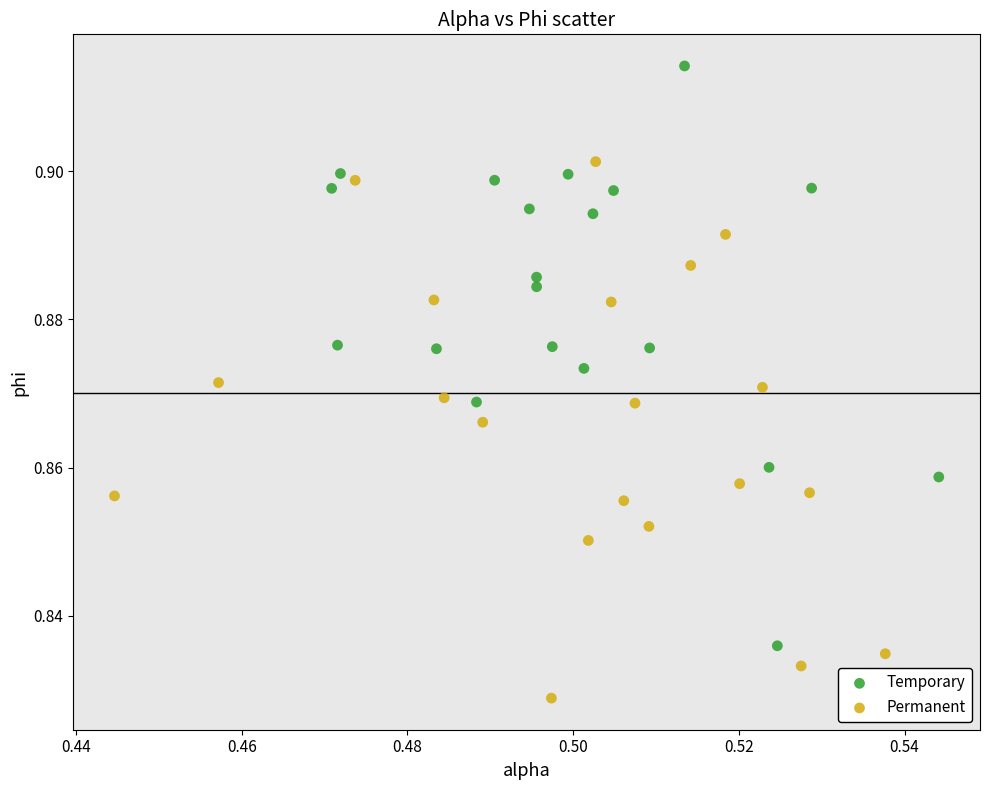

What are all the series names shown in the legend?

Temporary, Permanent